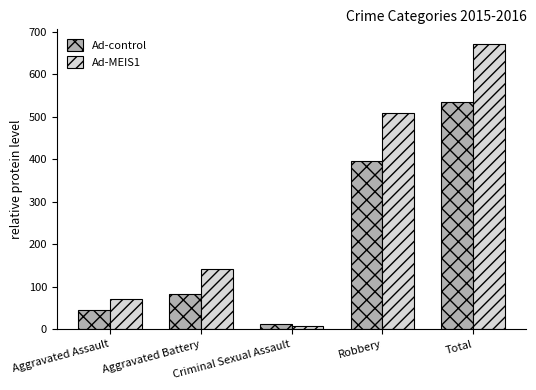

What is the approximate value of Ad-MEIS1 at Criminal Sexual Assault?

8